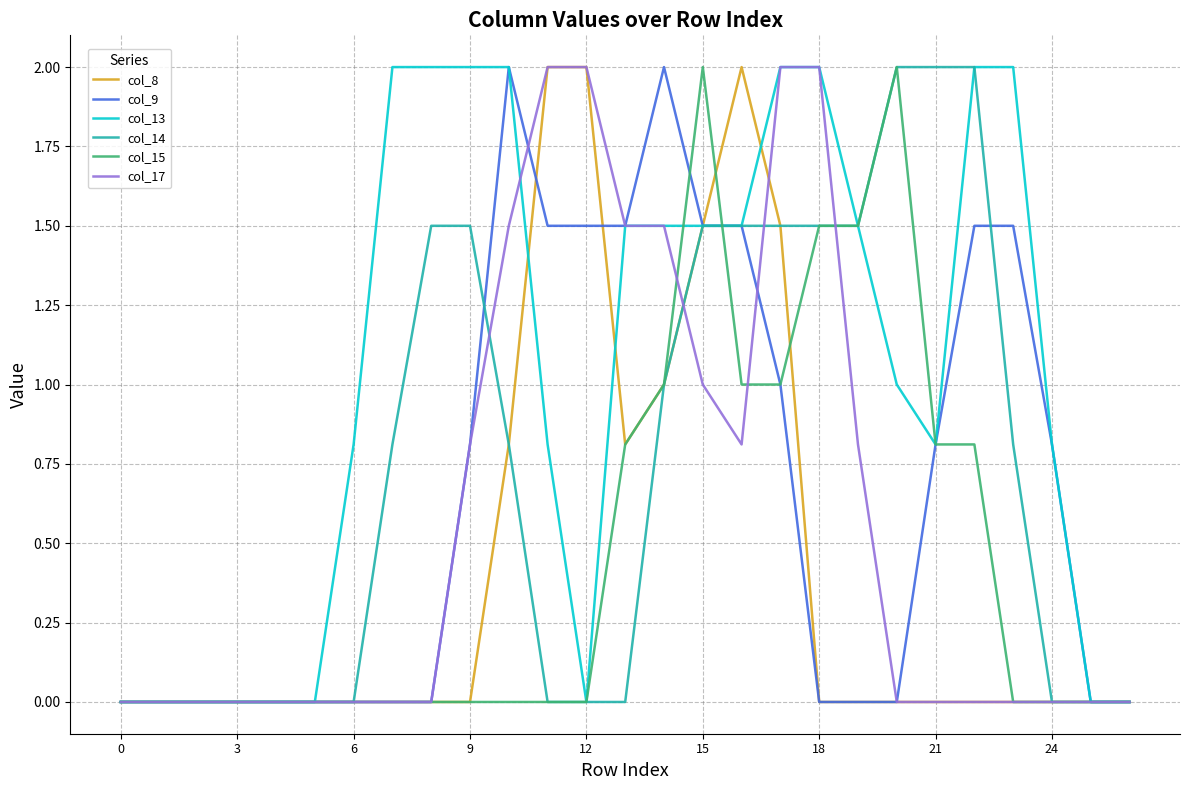

Does the chart have visible grid lines?

Yes